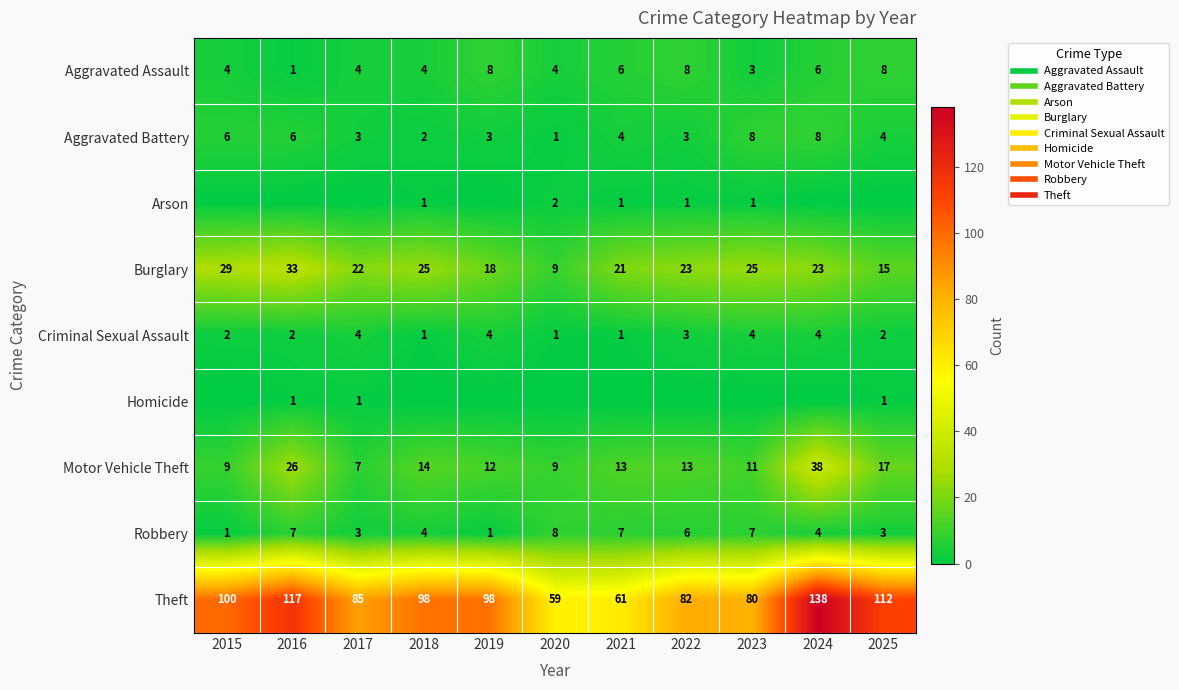

How many Robbery values are between 3 and 7?

8